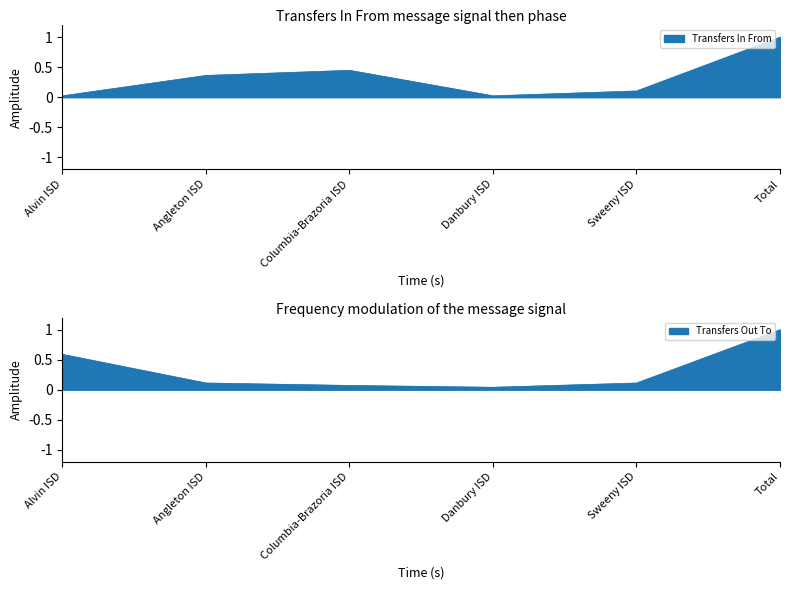

Which category has the highest value in the Transfers Out To series?

Total